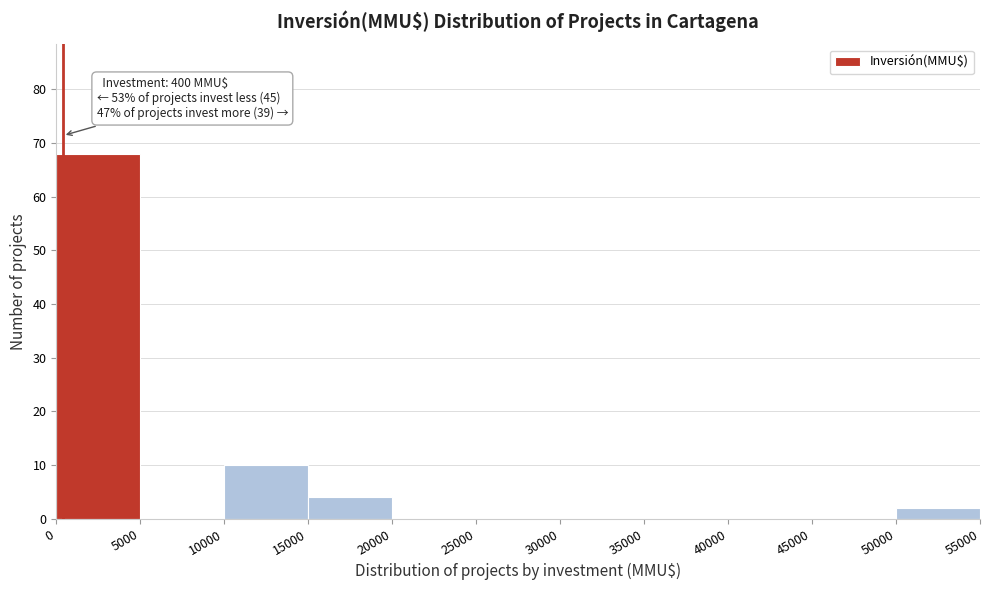

Which range on the x-axis has the tallest bar?

0 to 5000